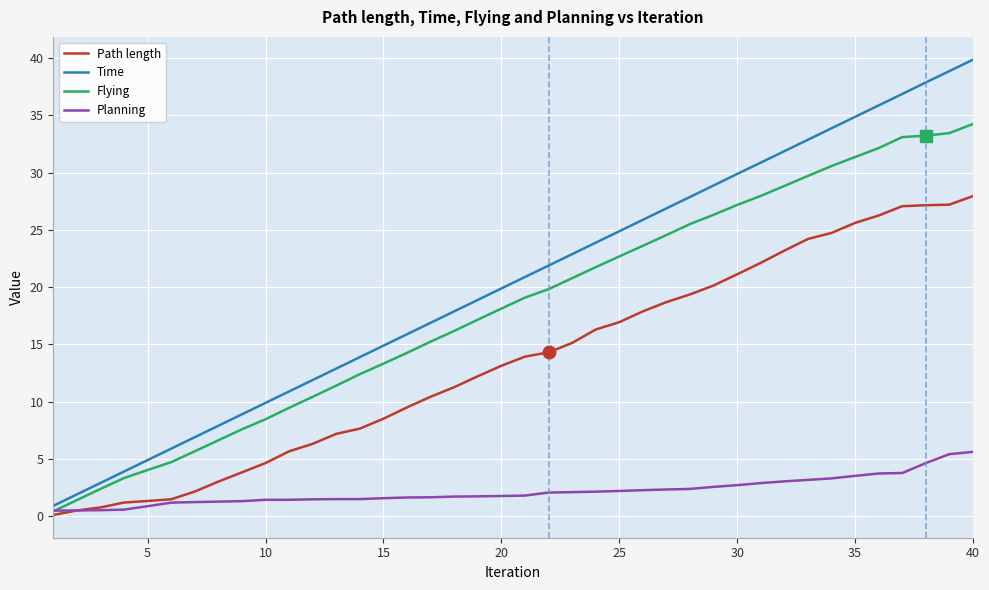

Which series has the largest range (max minus min)?

Time